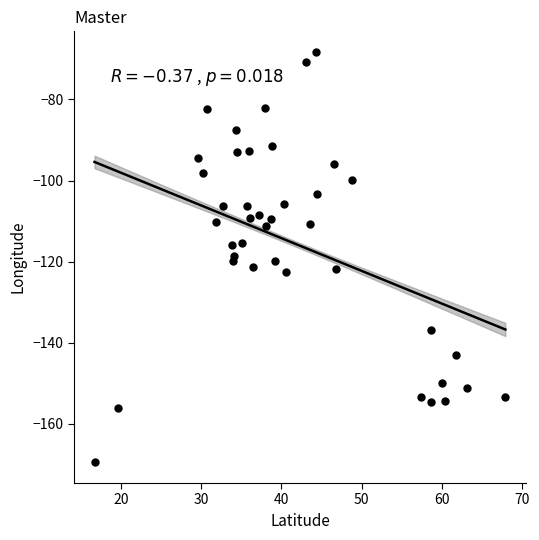

What is the range of X values (max minus min)?

51.2